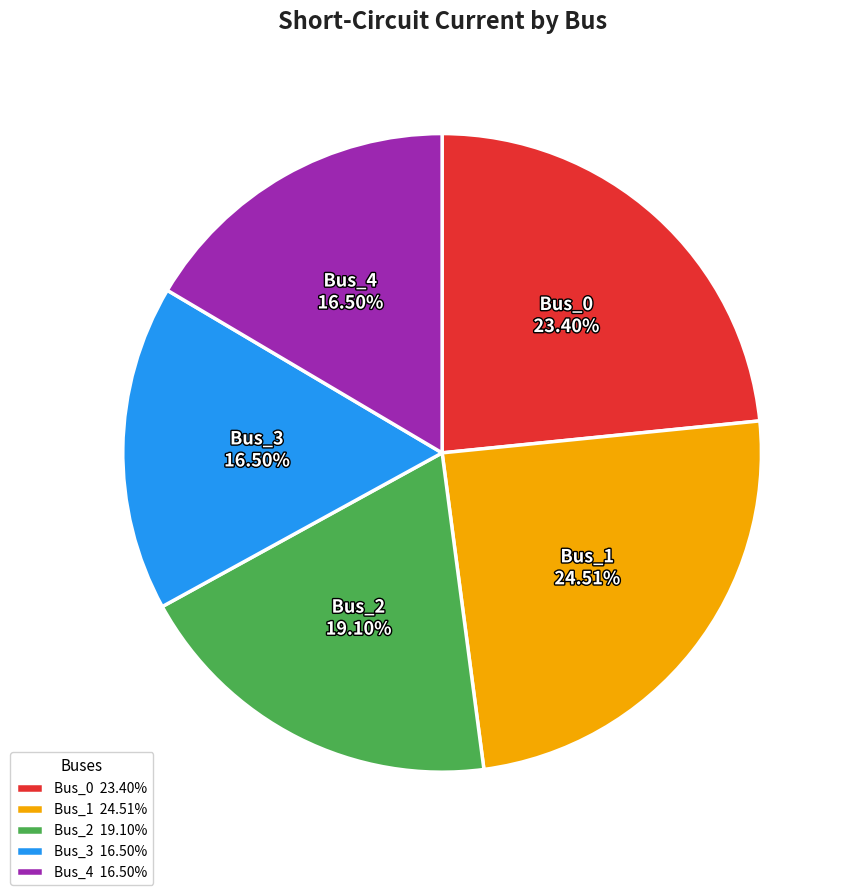

True or false: Bus_1 accounts for 12% of the total.

False